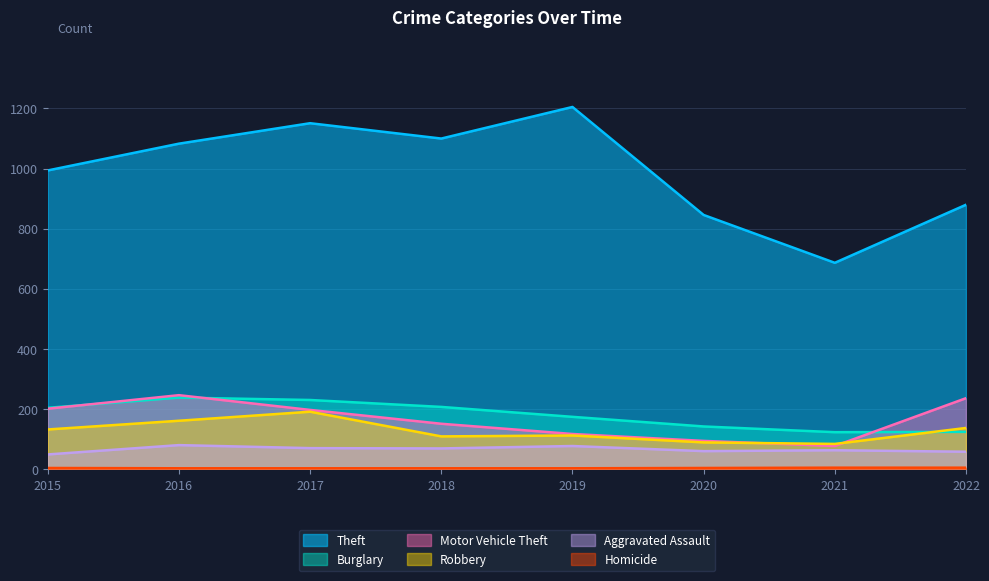

True or false: Burglary and Aggravated Assault cross at least once.

False